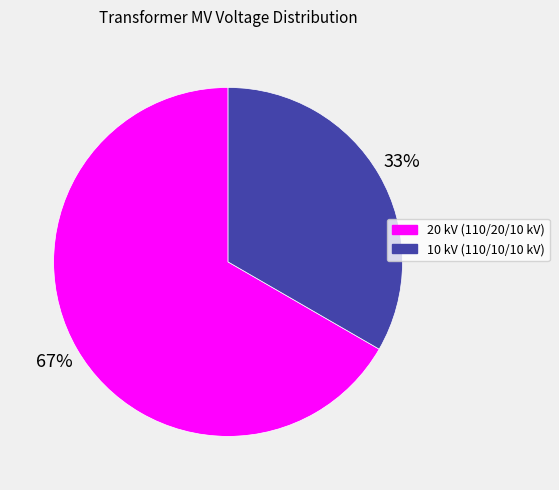

To the nearest percent, what portion does 10 kV (110/10/10 kV) represent?

33%